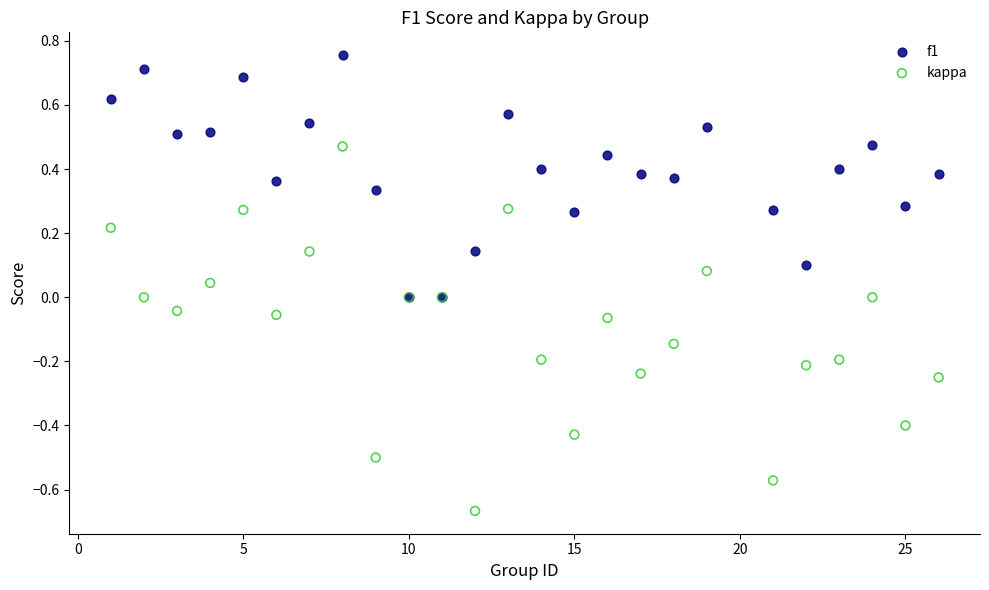

Which series contains the highest Y value?

f1